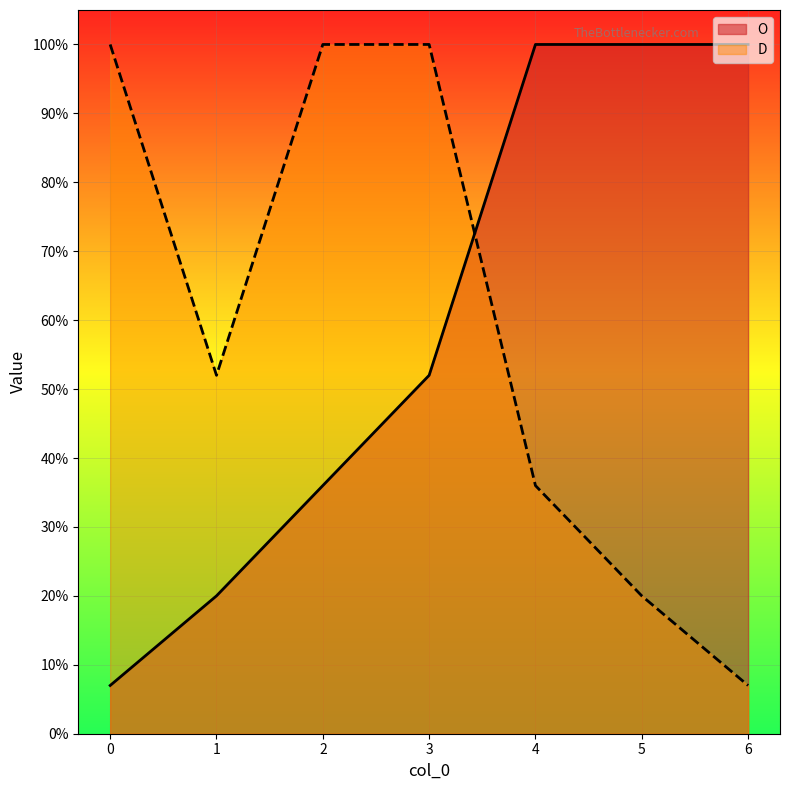

What is the sum of all O values?

415